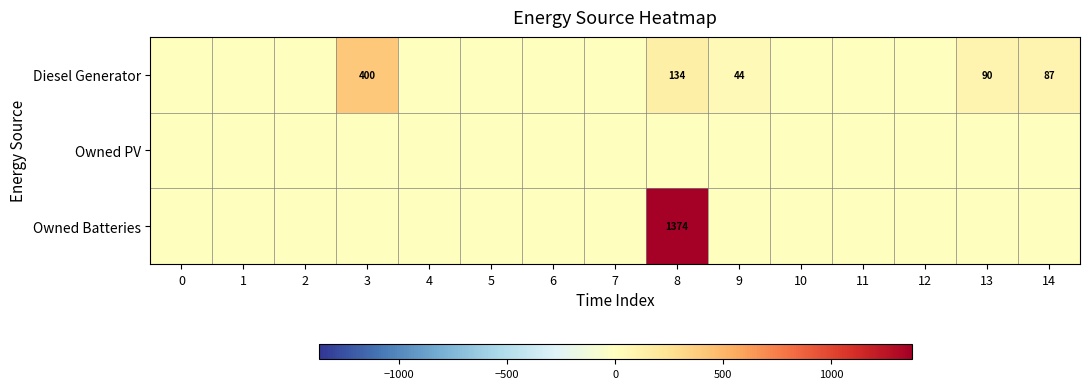

Which series has the largest range (max minus min)?

row_2